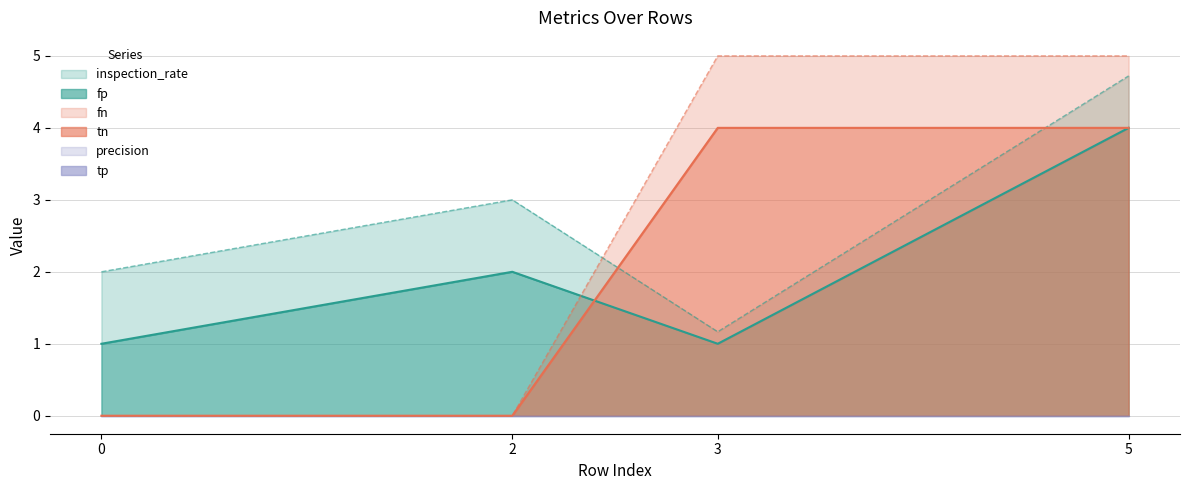

Between which two adjacent categories do fn and fp first intersect?

2 and 3